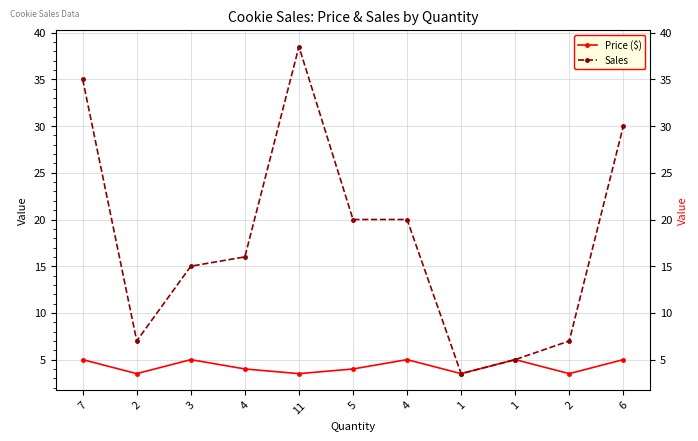

Count the number of data series in this chart.

2